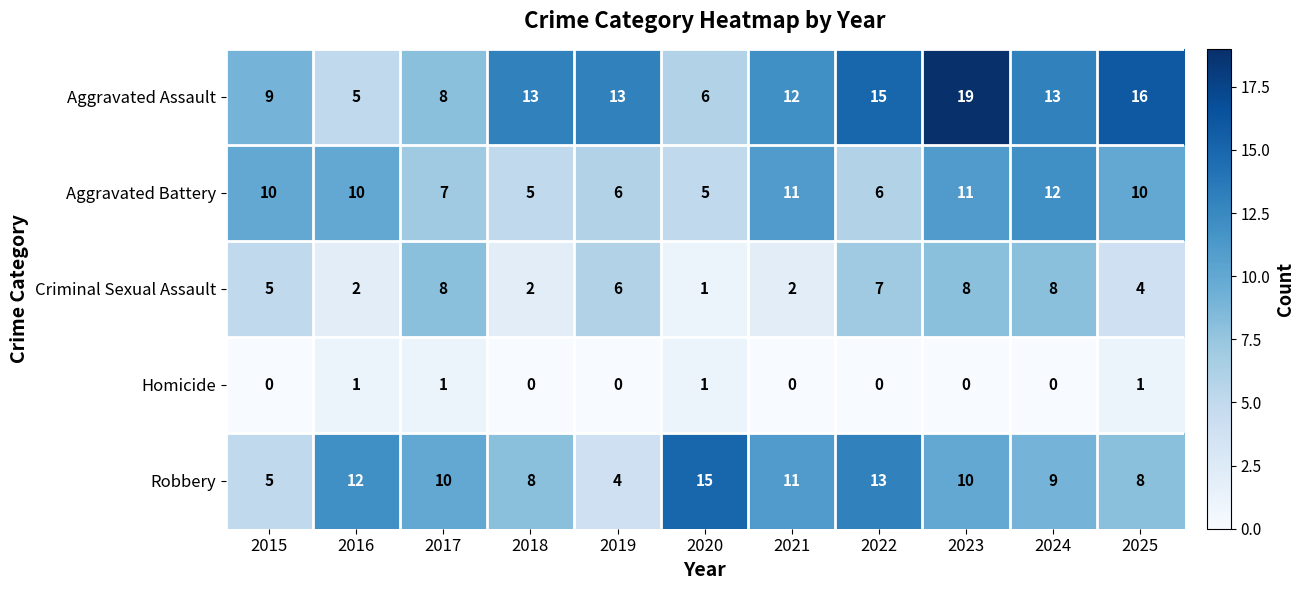

What is the total value across all series at 2021?

36